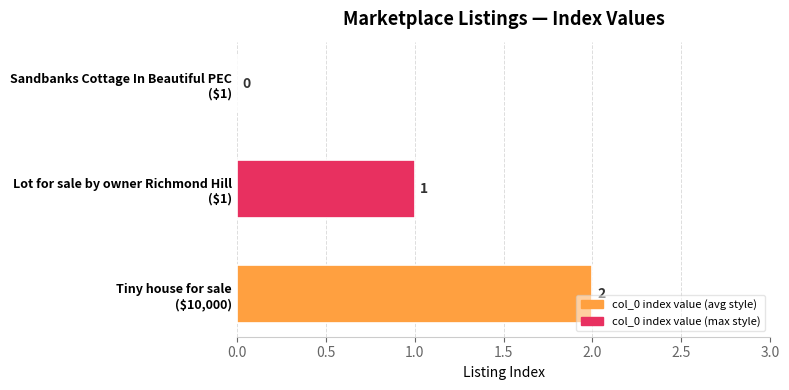

How many values are between 0 and 2?

3